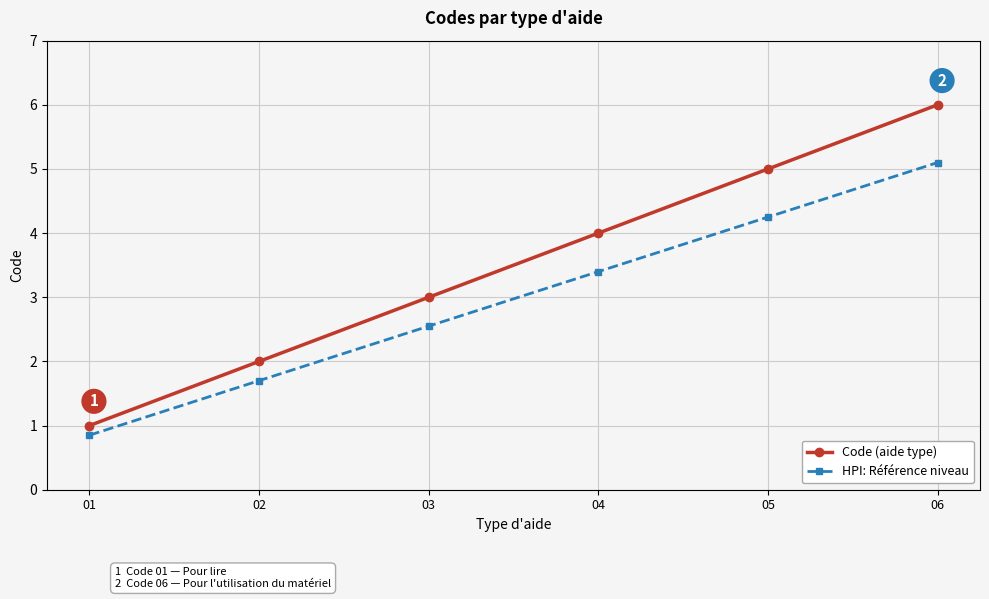

True or false: HPI: Référence niveau has more than 2 interior local peaks.

False